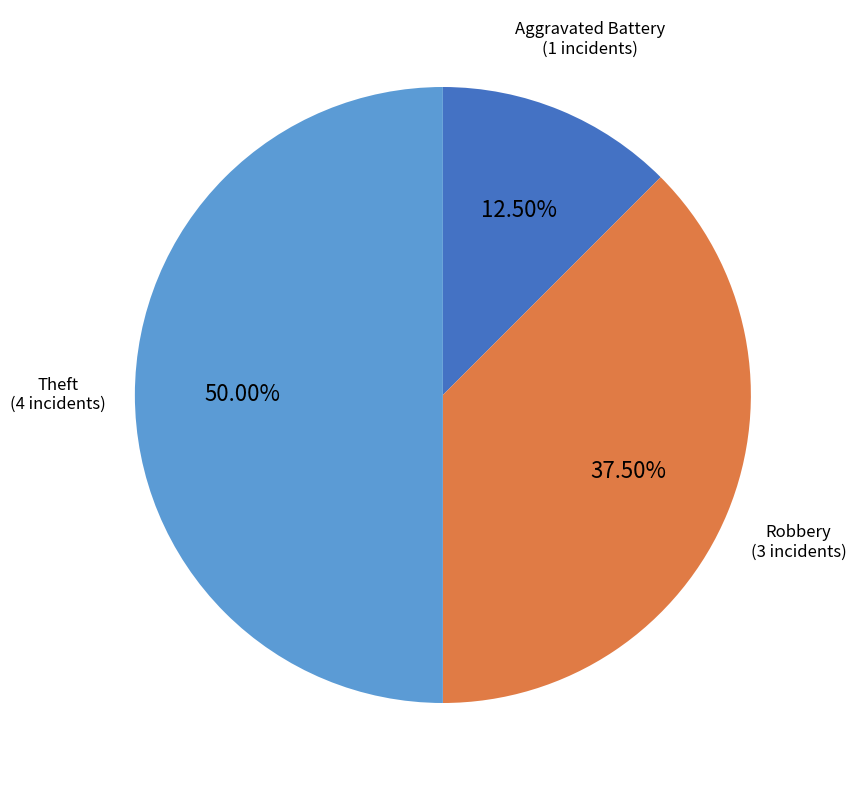

Count the number of slices in the pie.

3